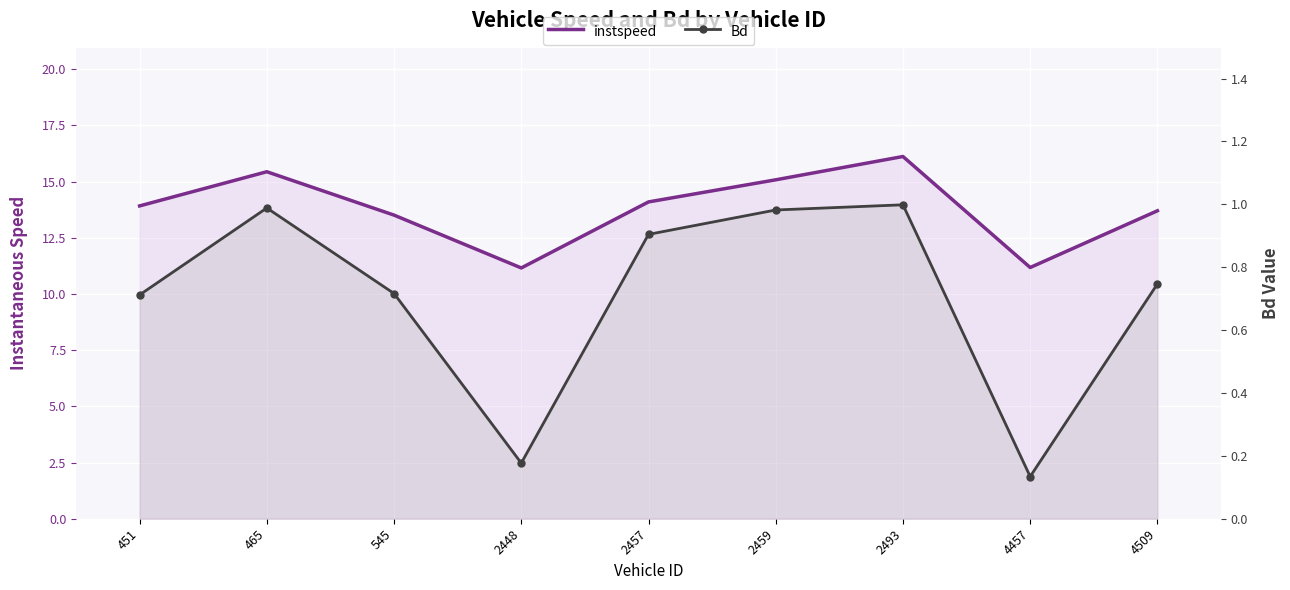

What is the total value across all series at 465?

16.4